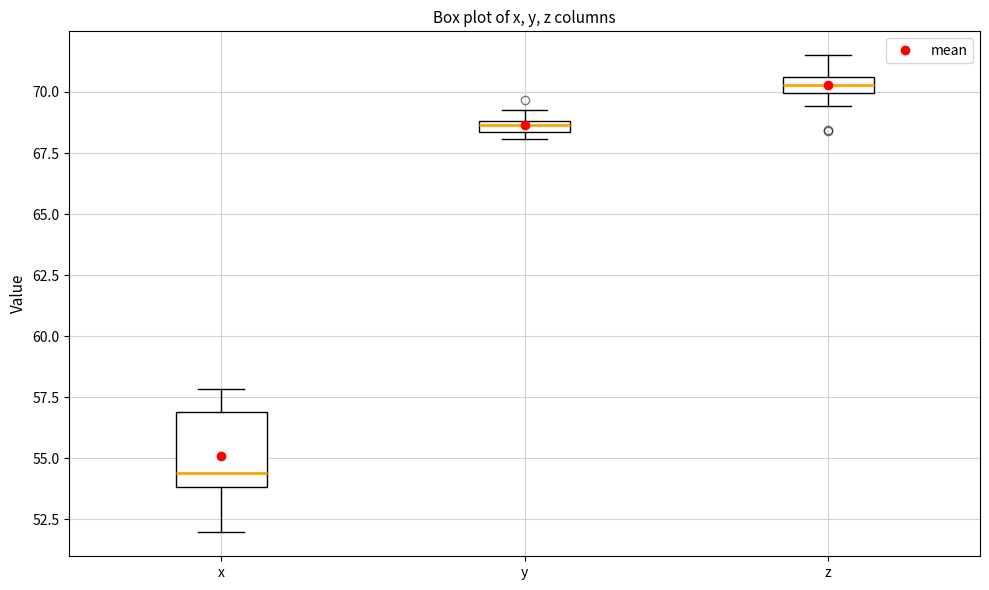

Which box has the highest median line?

z